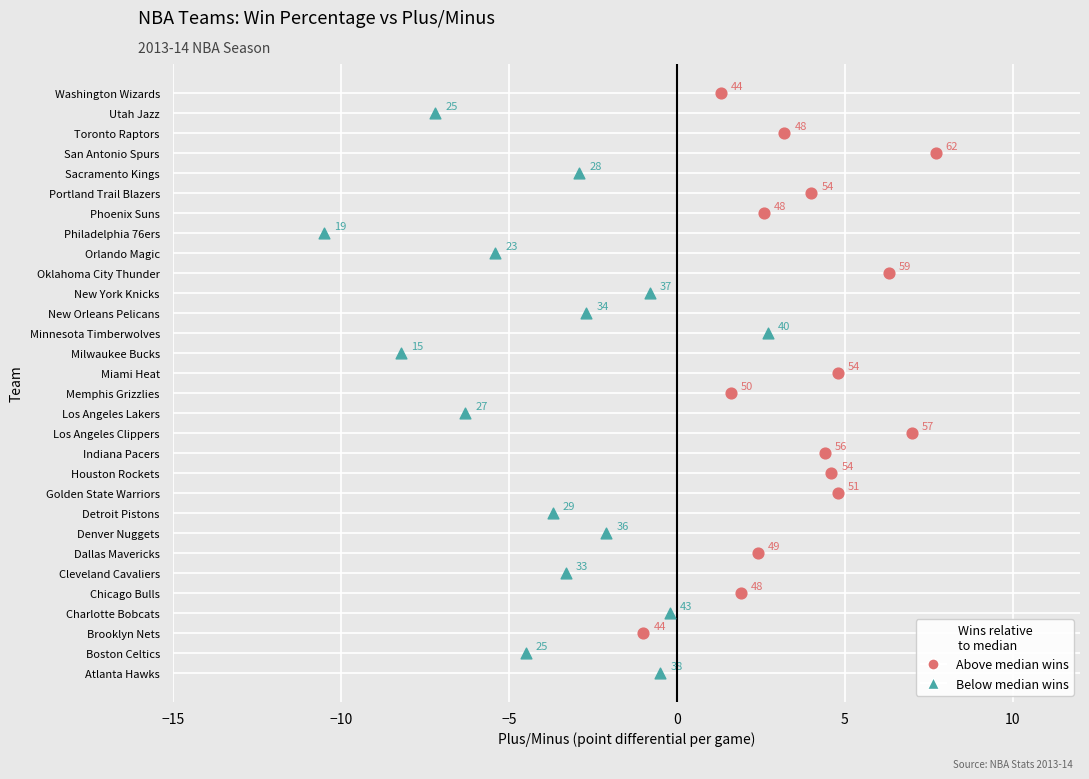

Which series contains the highest Y value?

Above median wins